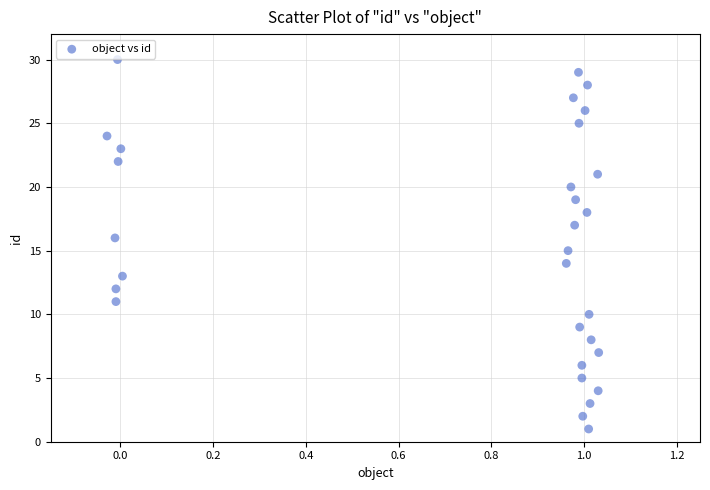

What is the range of Y values (max minus min)?

29